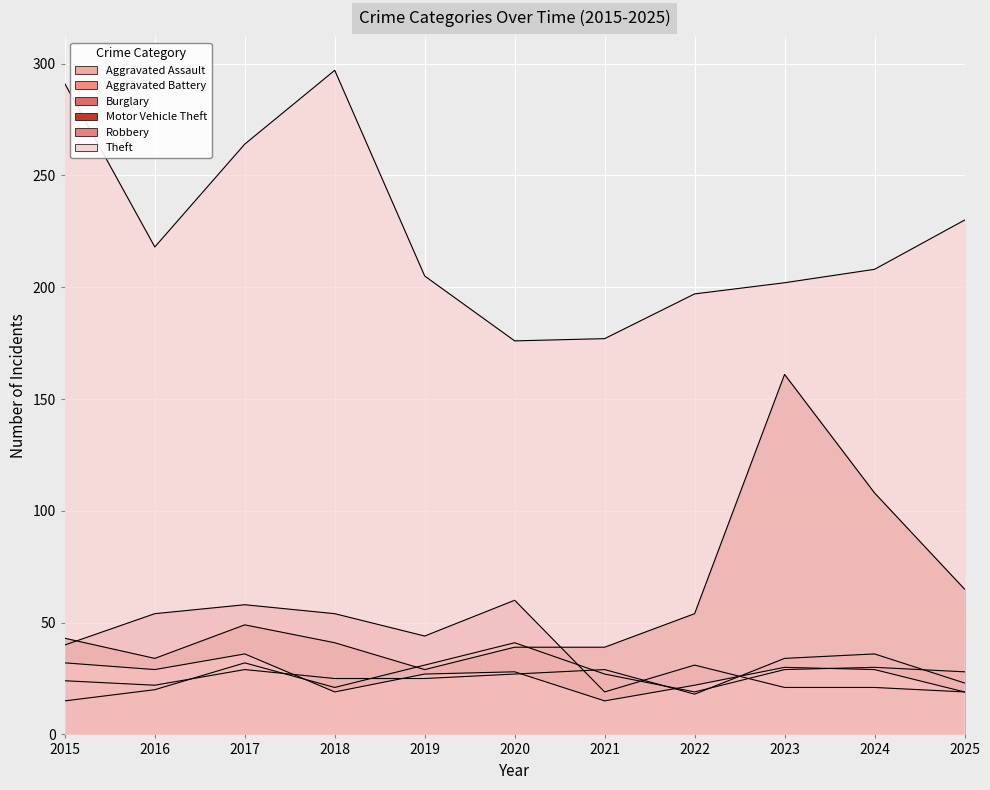

True or false: Aggravated Assault and Motor Vehicle Theft cross at least once.

False